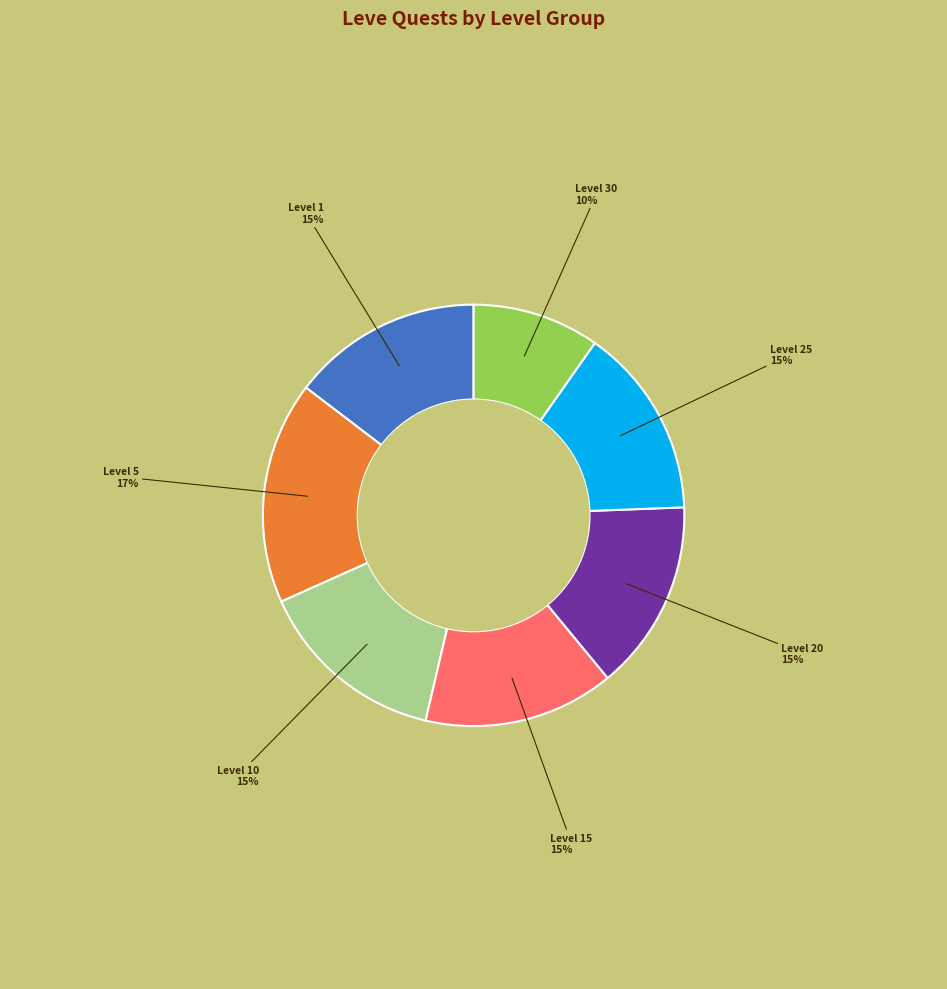

Is there any slice that represents more than half of the pie?

No